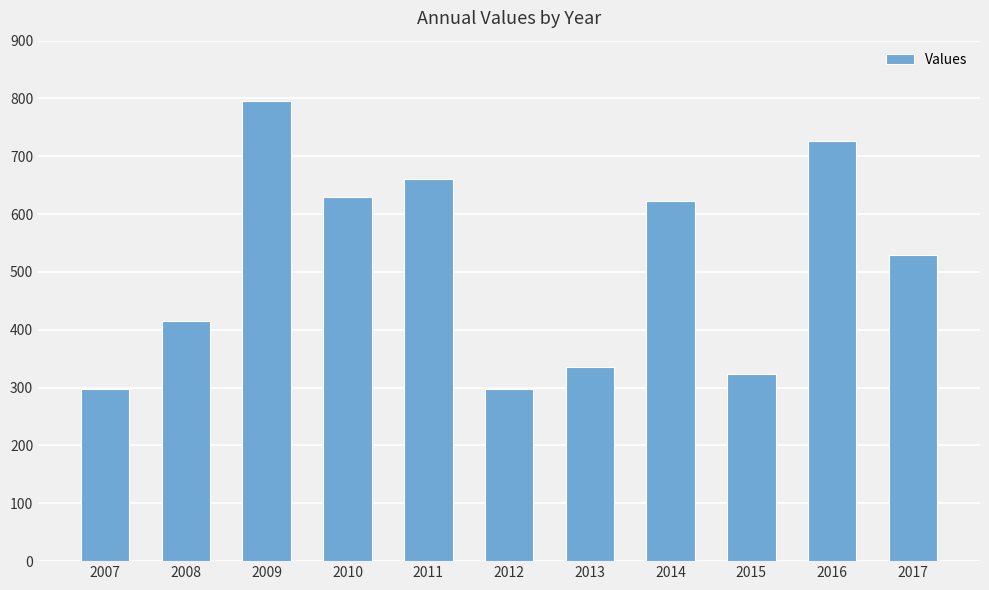

Does the chart contain stacked bars?

No